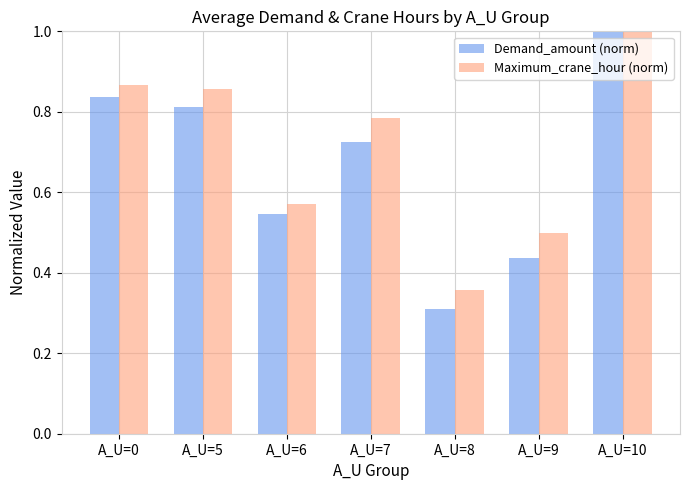

At which category does the chart reach its minimum across all series?

A_U=8